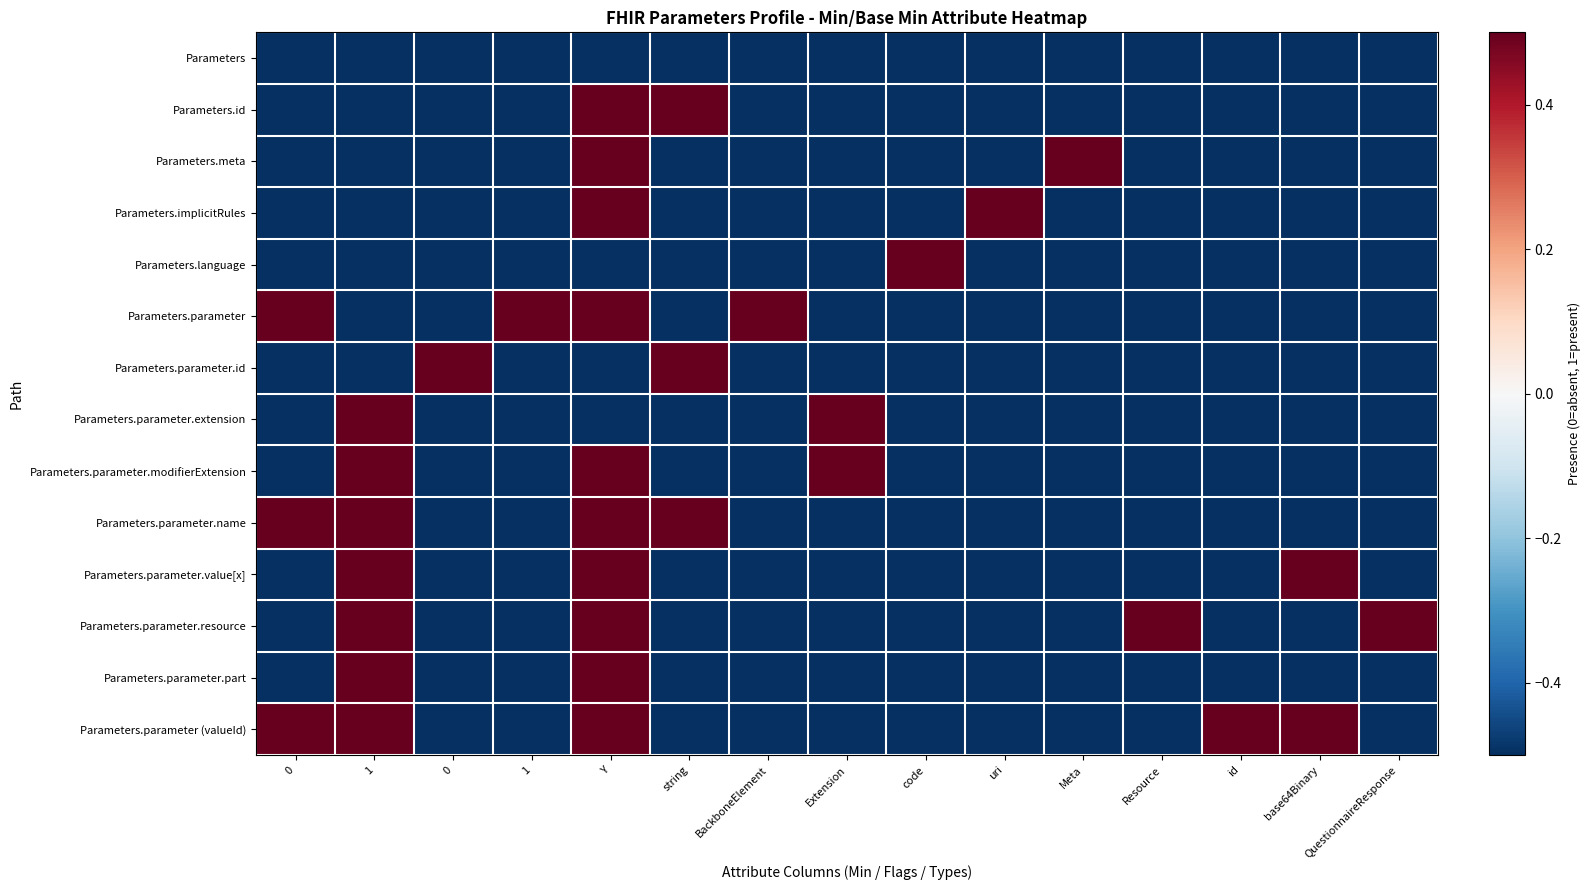

At which category does the chart reach its peak across all series?

Y